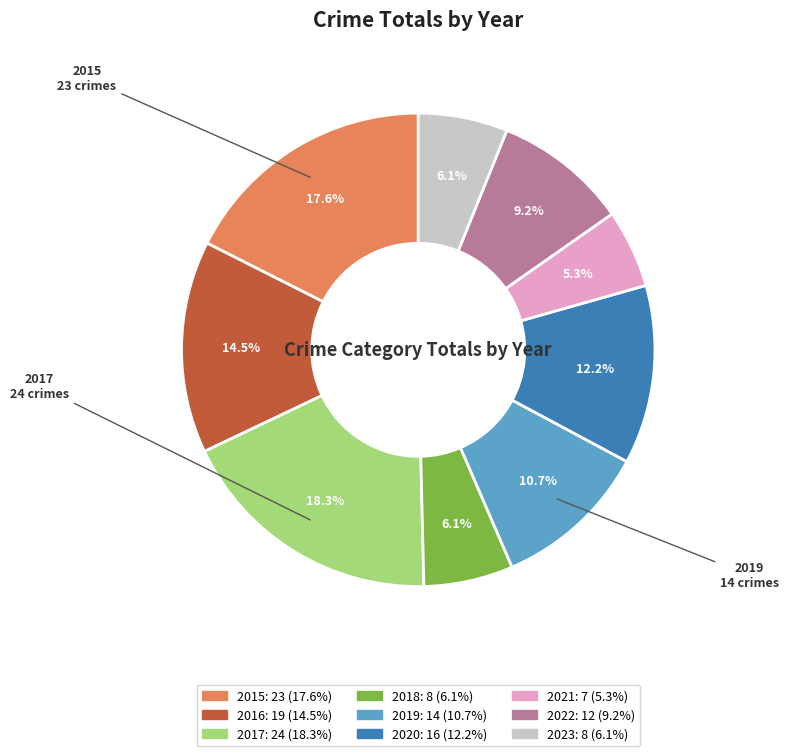

What percentage is the 2019 slice, to the nearest percent?

11%